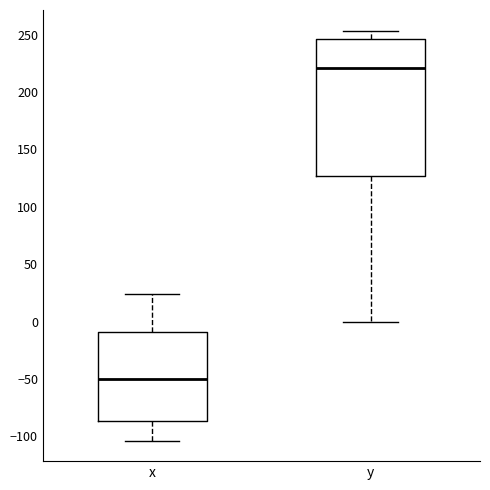

Reading left to right, read every box against the y-axis: the position of its median line, the range the box covers, and the ends of its whiskers. The values are not printed on the chart, so give them approximately, as read against the axis.

x: median -50, box -85 to -10, whiskers -105 to 25
y: median 220, box 125 to 245, whiskers 0 to 255